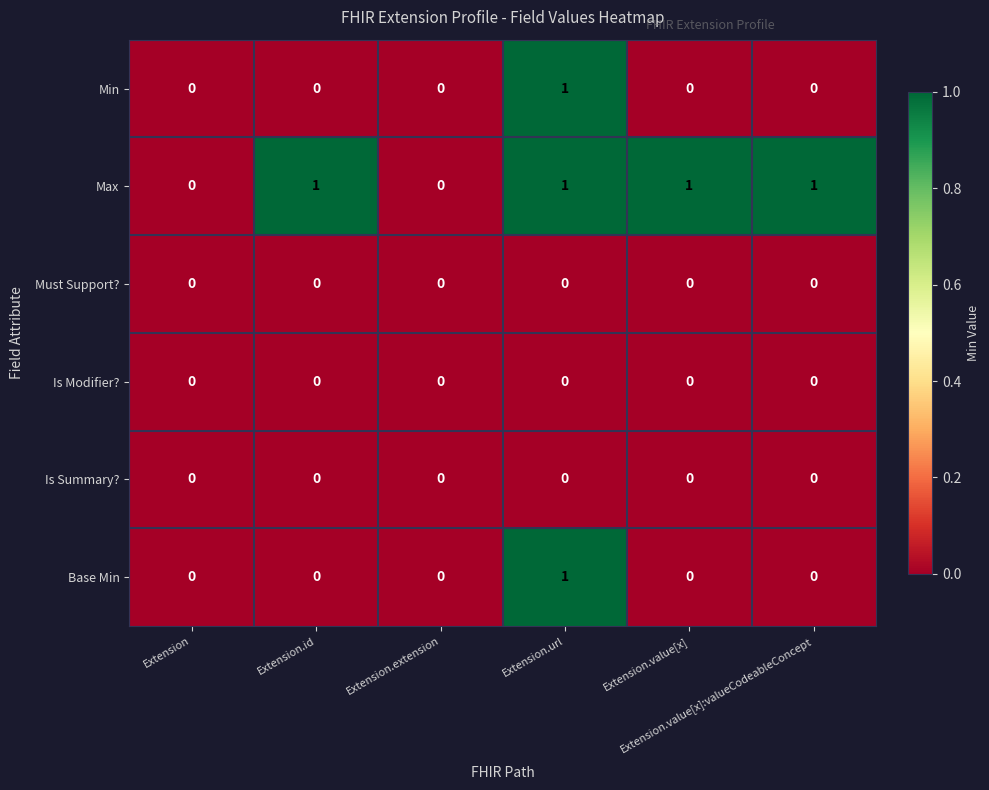

What is the sum of all Max values?

4